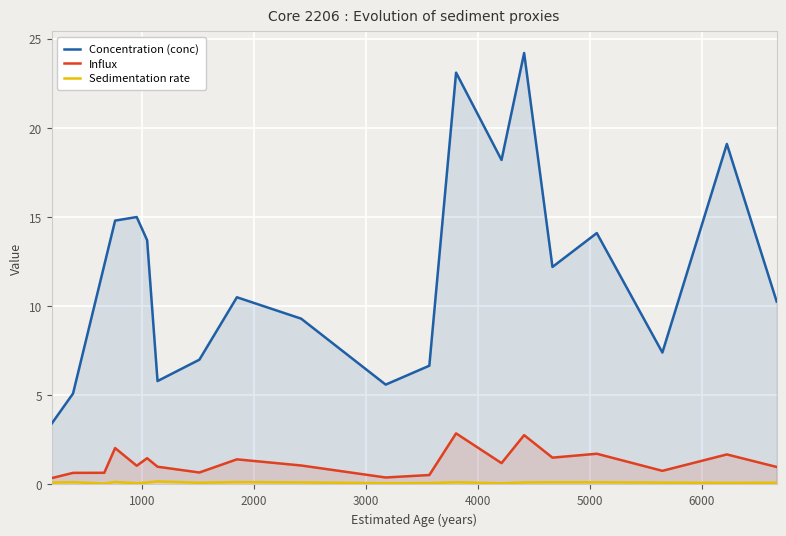

In Influx, how many points are higher than both neighbors (excluding endpoints)?

7